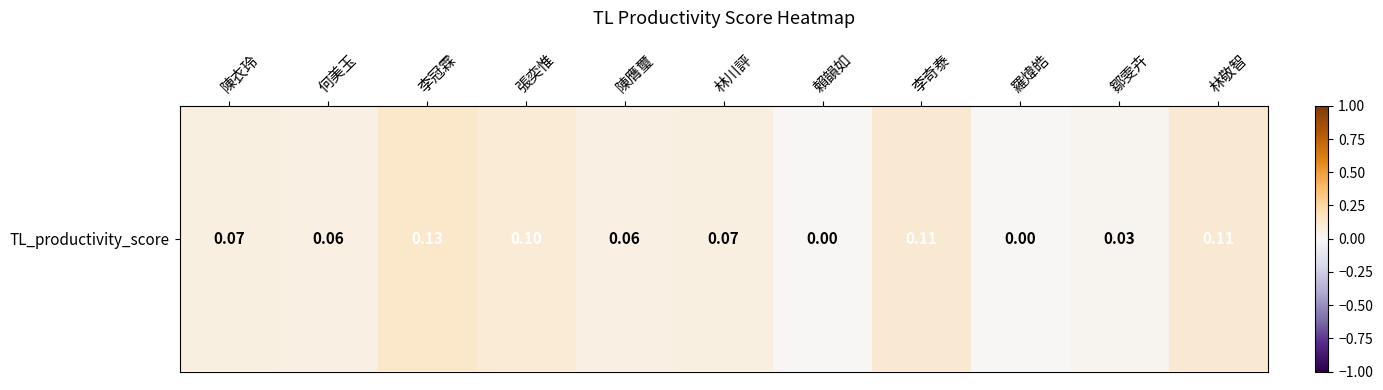

Where is the data nearest to the value 0?

賴韻如